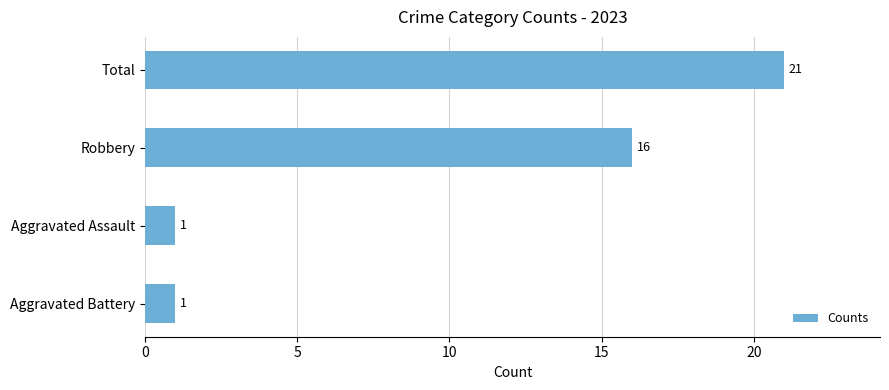

How many data points does each series have?

4